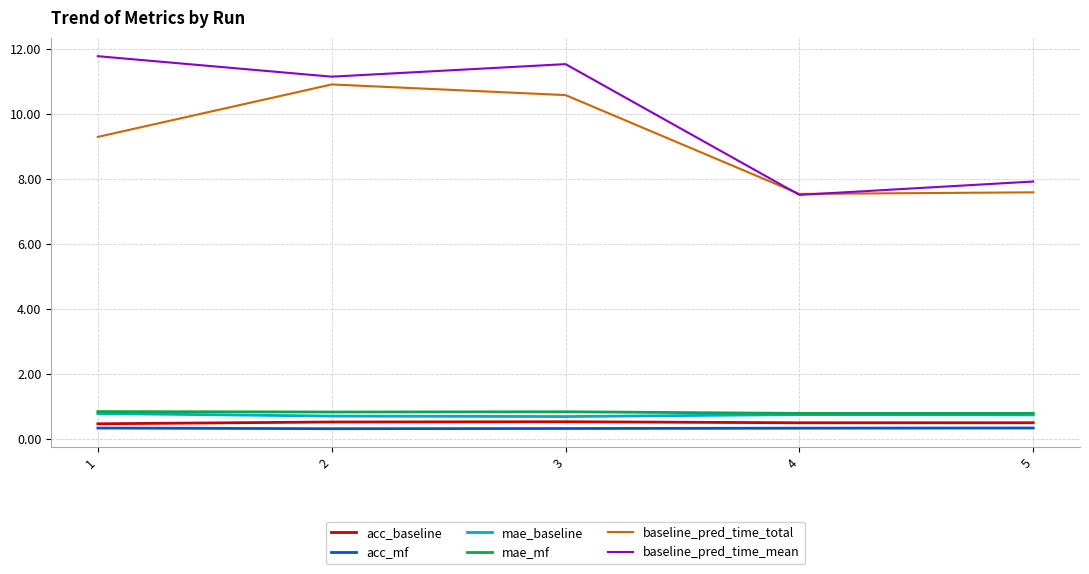

Where is the first local minimum for baseline_pred_time_total?

4